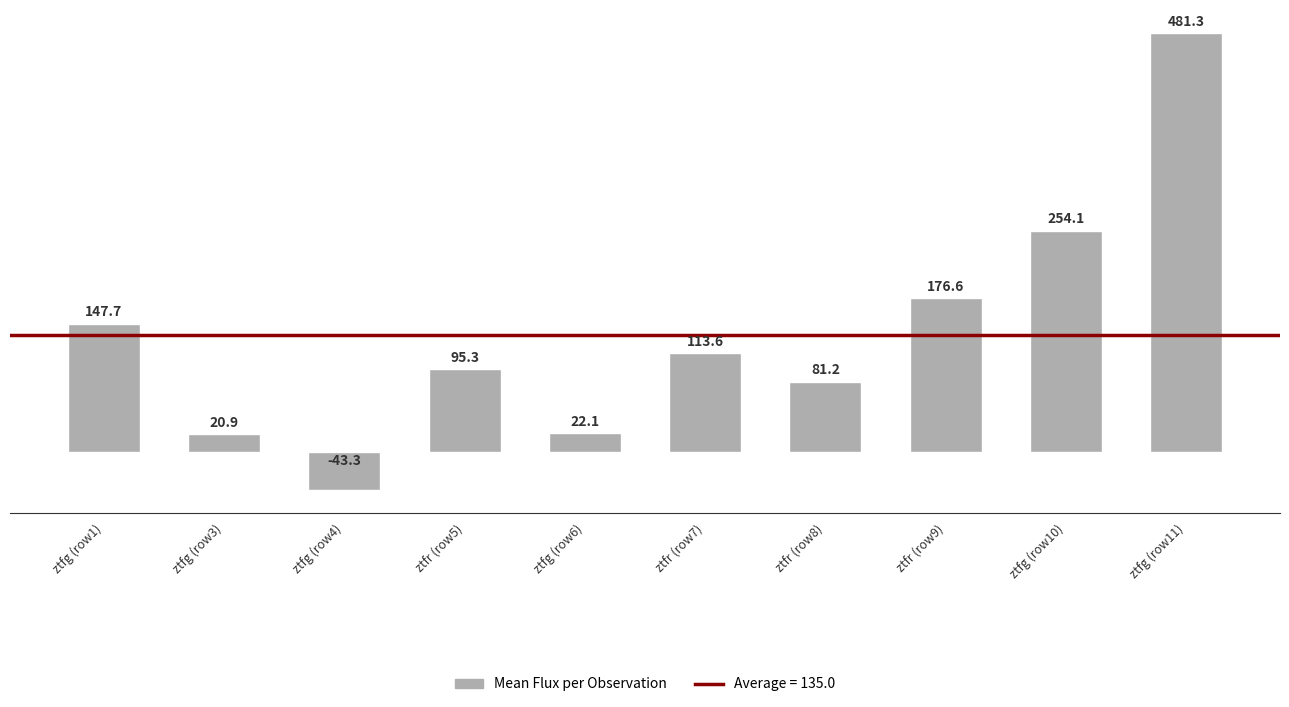

Which category has the highest value across all series?

ztfg (row11)